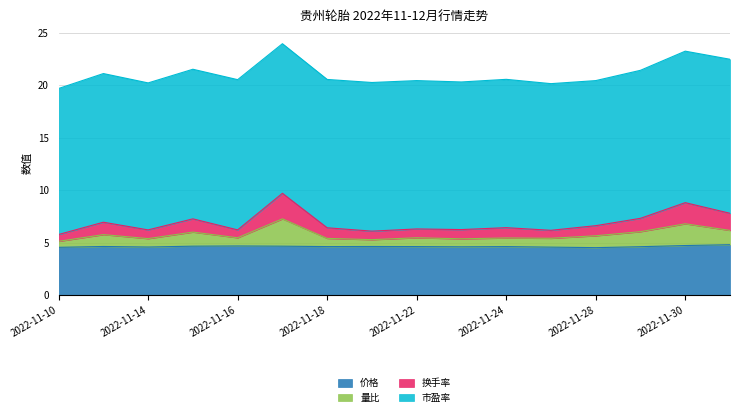

The value of 换手率 at 2022-11-30 is 5.2. True or false?

False